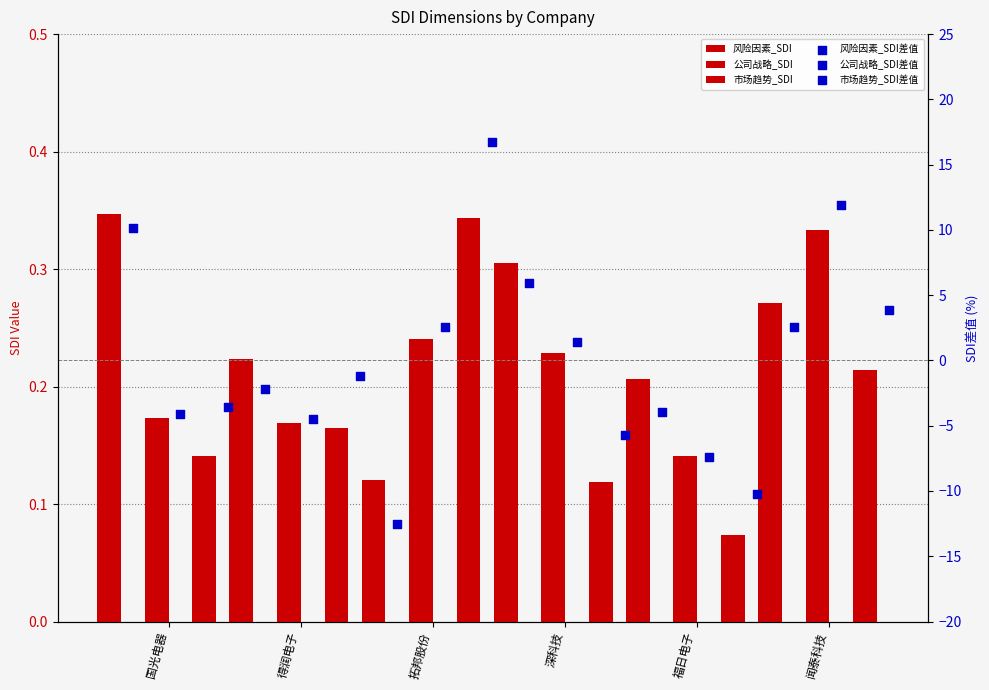

Which series reaches the maximum Y coordinate?

市场趋势_SDI差值